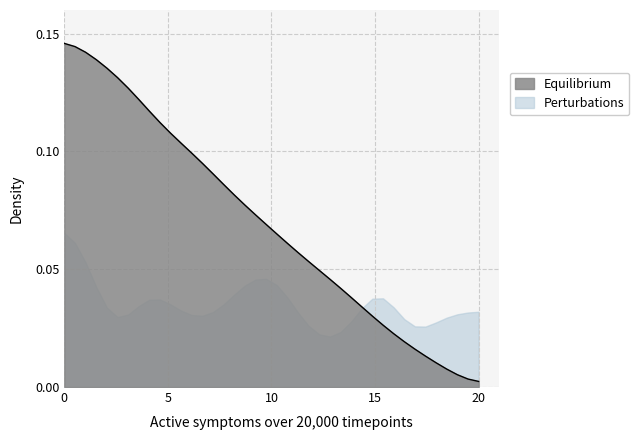

Which series has the largest range (max minus min)?

Equilibrium